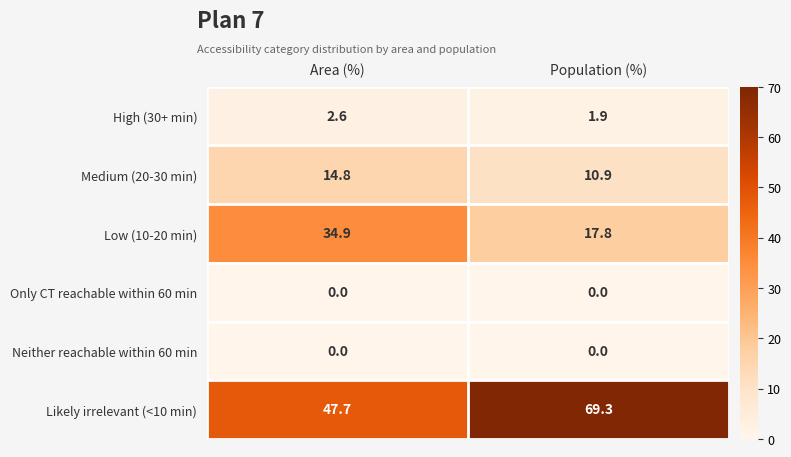

The Only CT reachable within 60 min series shows 0.0 at Population (%). True or false?

True